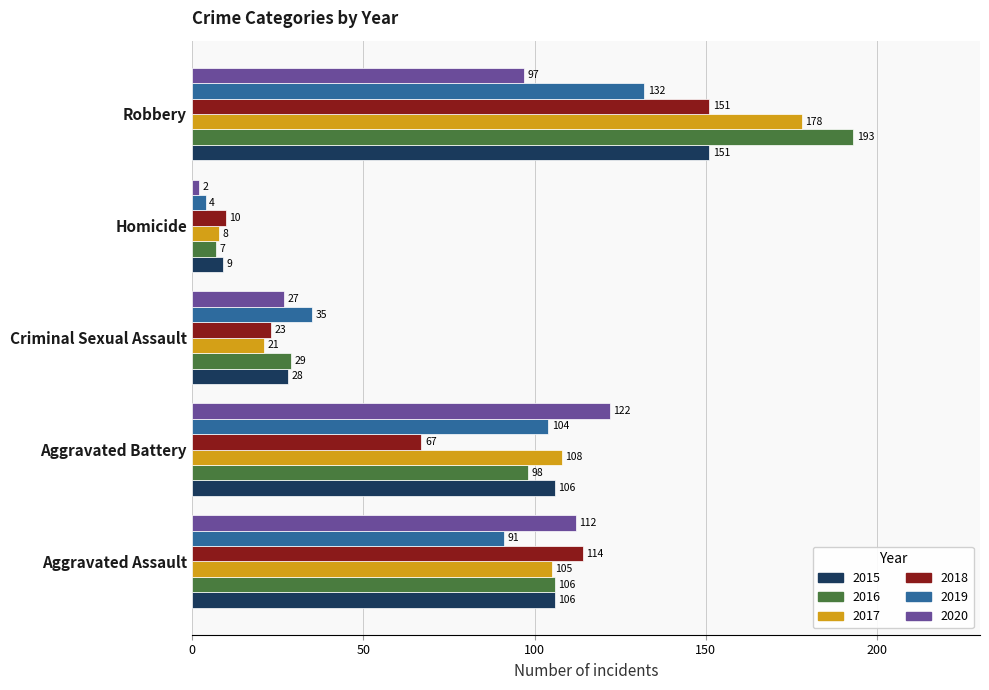

At which category is the sum across all series the highest?

Robbery